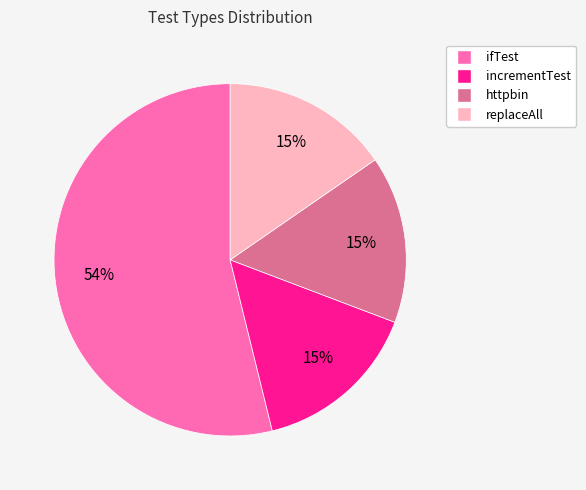

To the nearest percent, what percentage of the pie is replaceAll?

15%